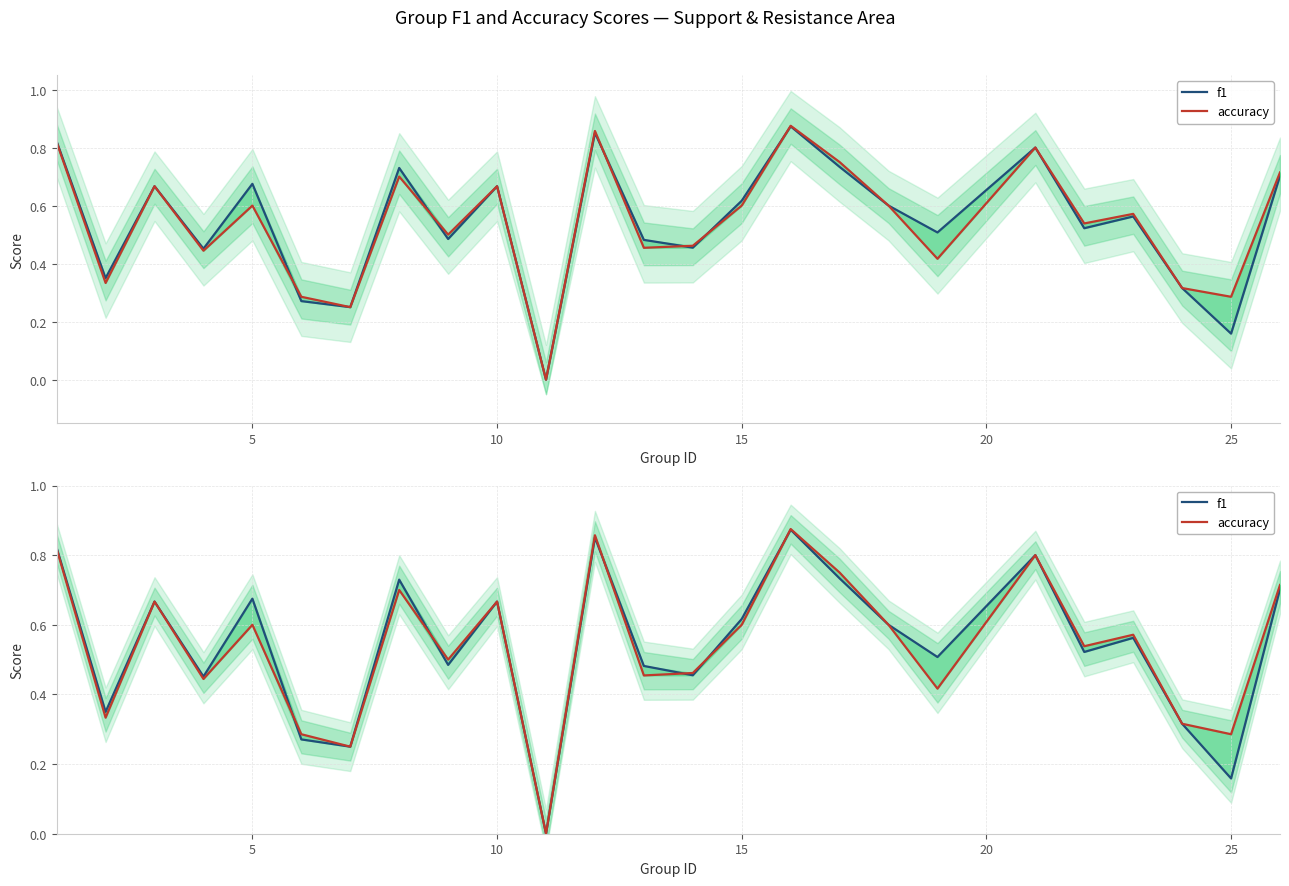

Is it true that accuracy equals 0.3 at 13?

False